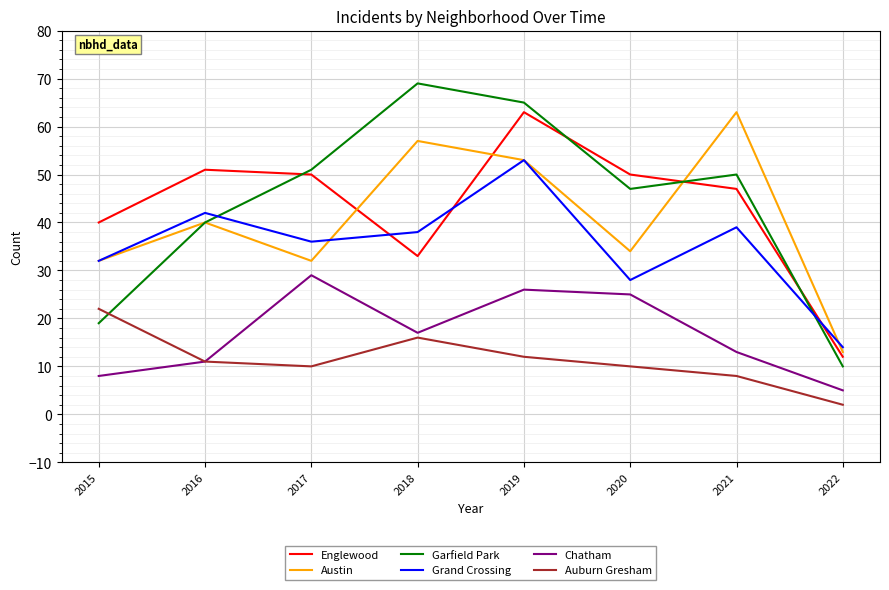

Reading left to right, extract all data points from this chart.

Englewood: 40	51	50	33	63	50	47	12
Austin: 32	40	32	57	53	34	63	13
Garfield Park: 19	40	51	69	65	47	50	10
Grand Crossing: 32	42	36	38	53	28	39	14
Chatham: 8	11	29	17	26	25	13	5
Auburn Gresham: 22	11	10	16	12	10	8	2